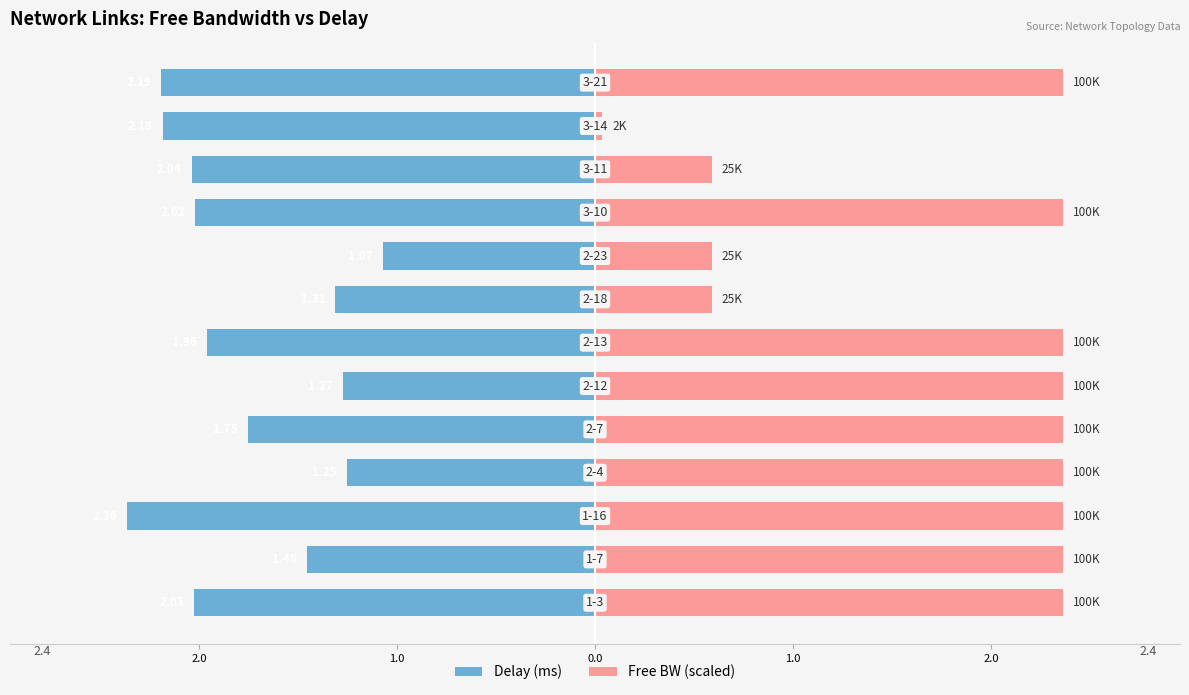

Reading right to left, what are all the values shown in this chart?

Delay (ms): -2.2	-2.2	-2.0	-2.0	-1.1	-1.3	-2.0	-1.3	-1.8	-1.3	-2.4	-1.5	-2.0
Free BW (scaled): 2.4	0.0	0.6	2.4	0.6	0.6	2.4	2.4	2.4	2.4	2.4	2.4	2.4